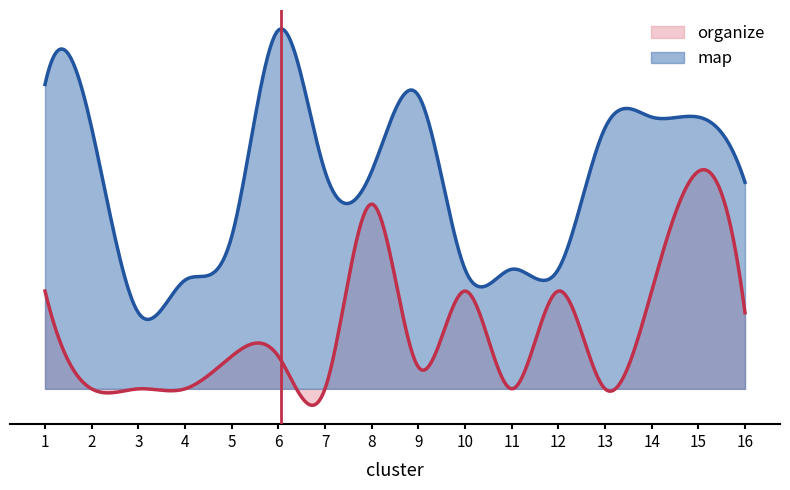

Between 15 and 8, which is larger?

15